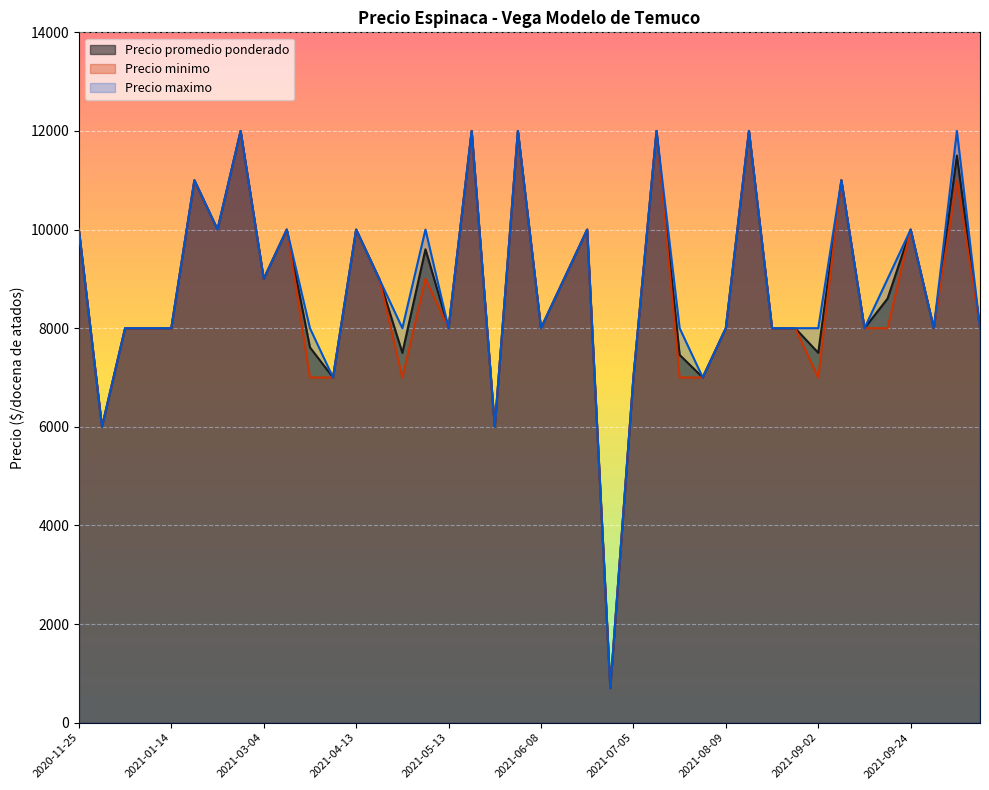

Count the number of categories in the chart.

40